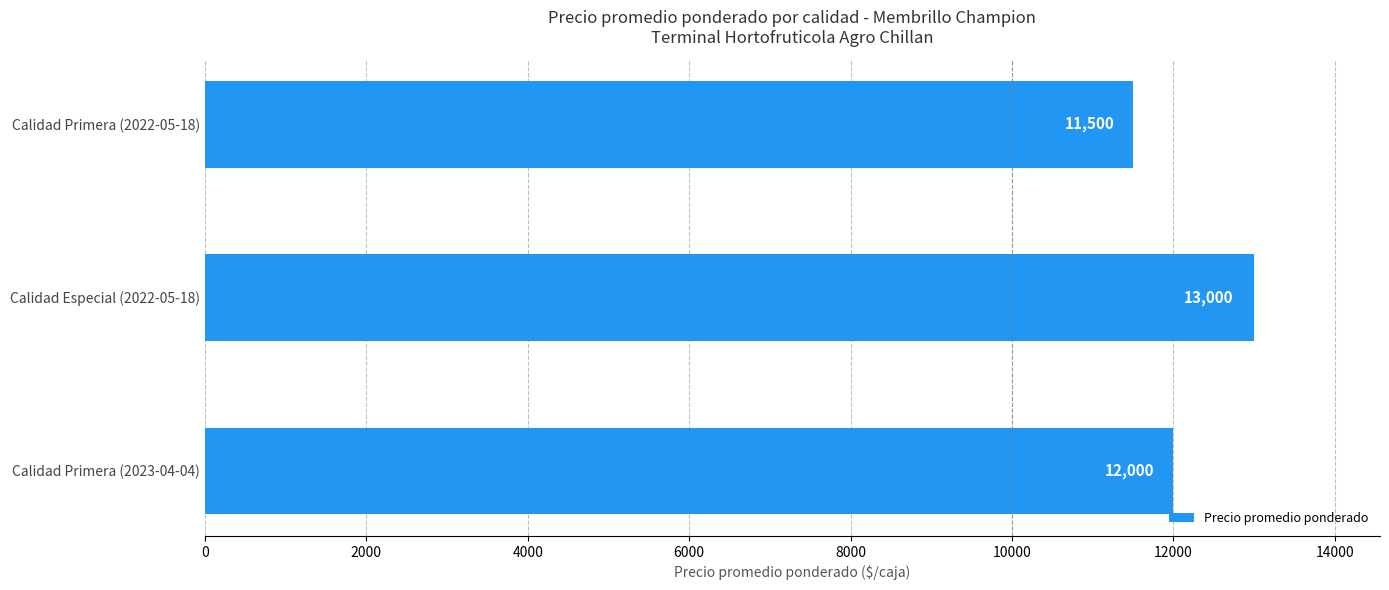

What is the difference between the maximum and minimum values?

1500